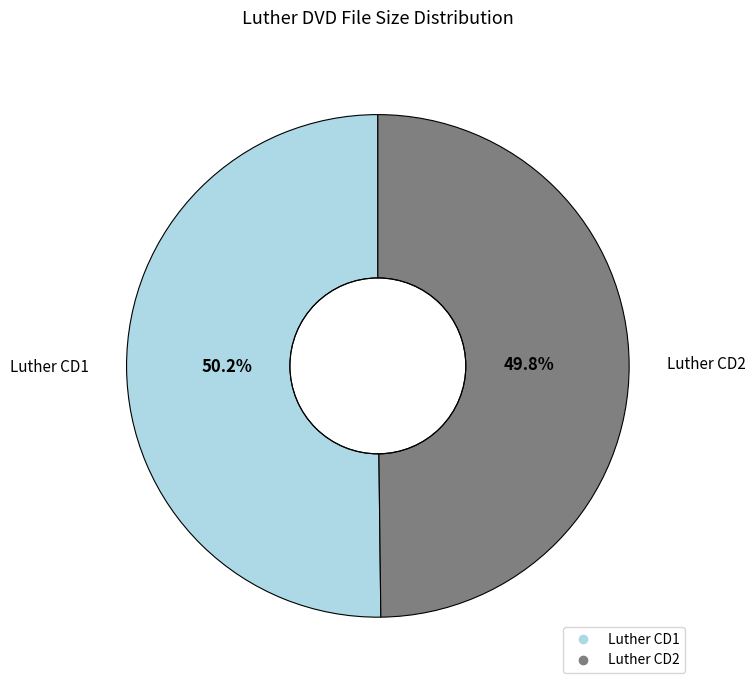

True or false: Luther CD1 accounts for 41% of the total.

False